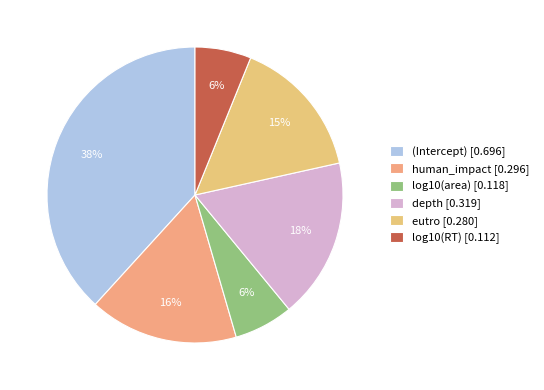

Which has a higher value, eutro or human_impact?

human_impact